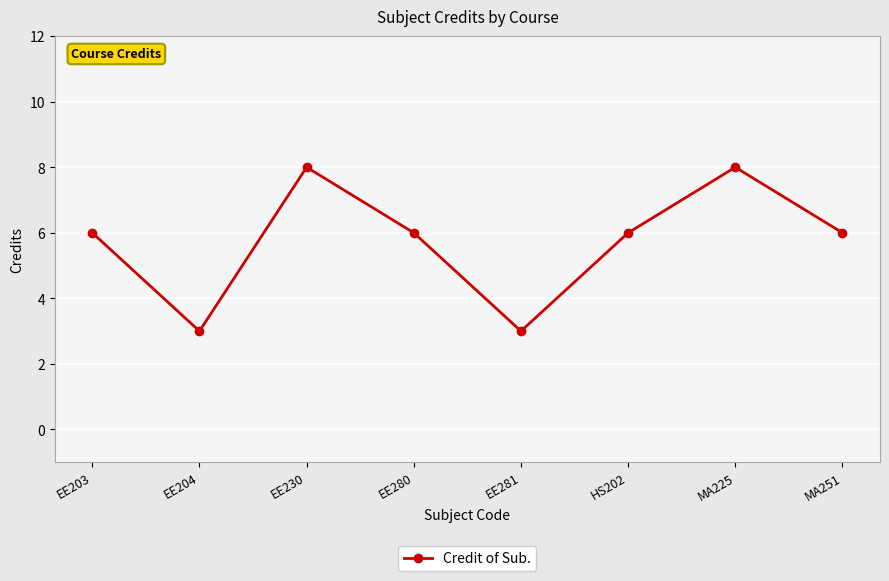

How many points are higher than both their immediate neighbors (excluding endpoints)?

2